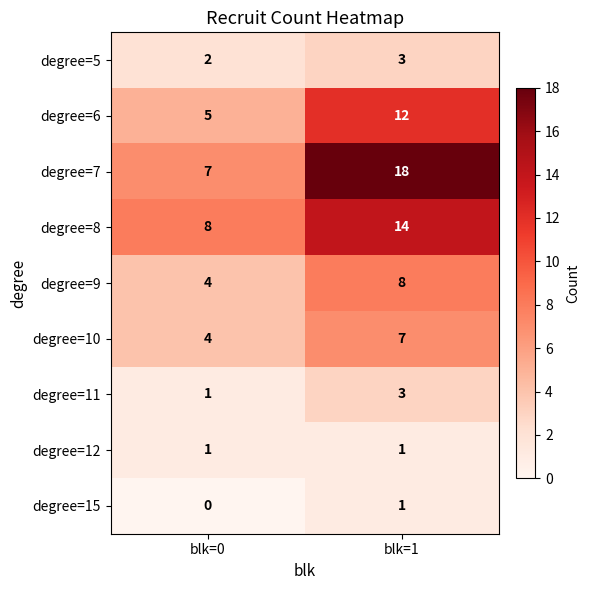

Count the number of data series in this chart.

9